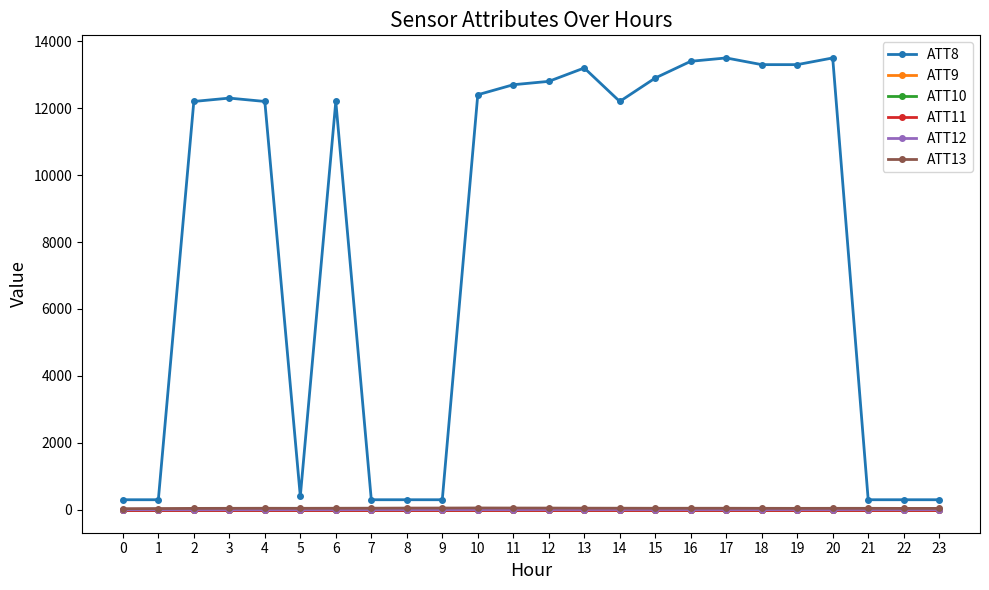

How many interior local valleys does the ATT8 series have?

2